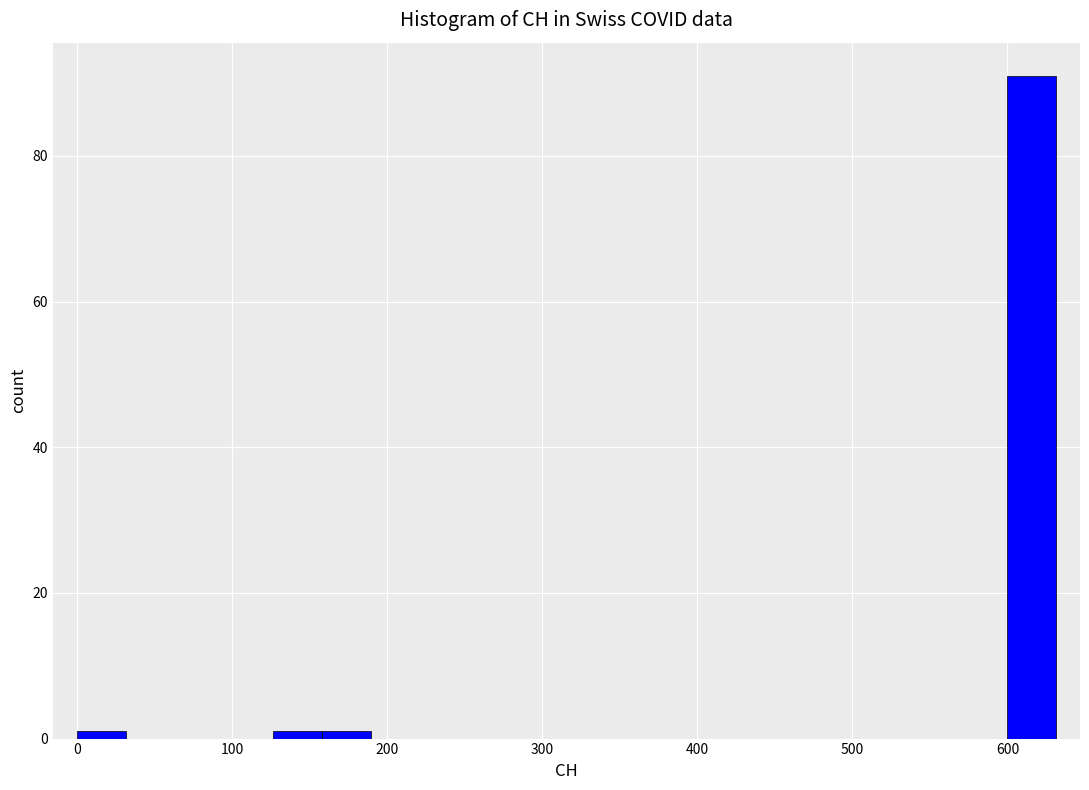

Read against the x-axis, roughly where is the centre of the tallest bar?

620